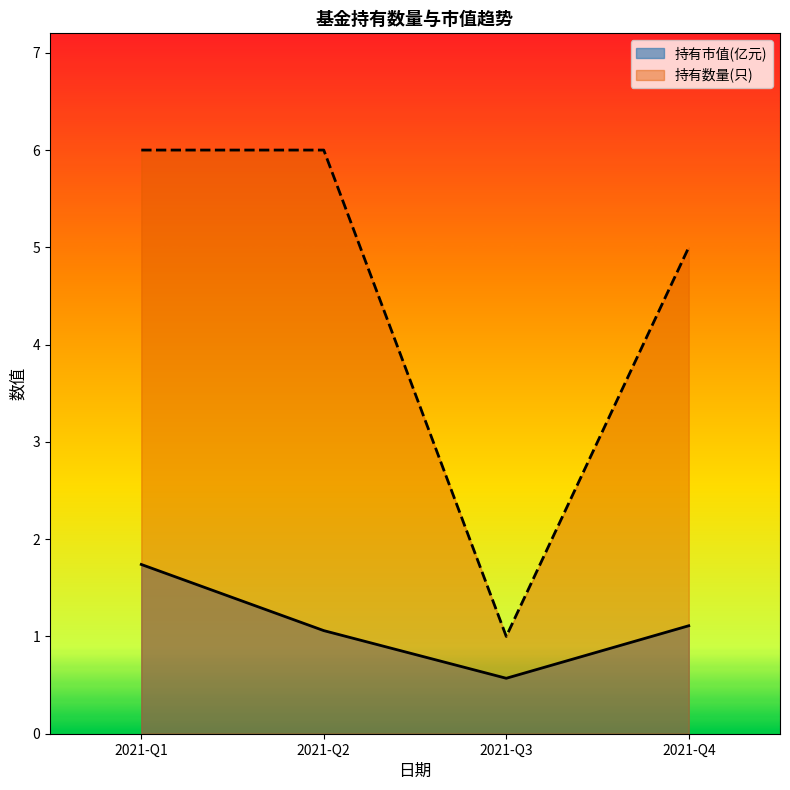

What is the value of the 持有数量(只) point at the 1st from the left?

6.0